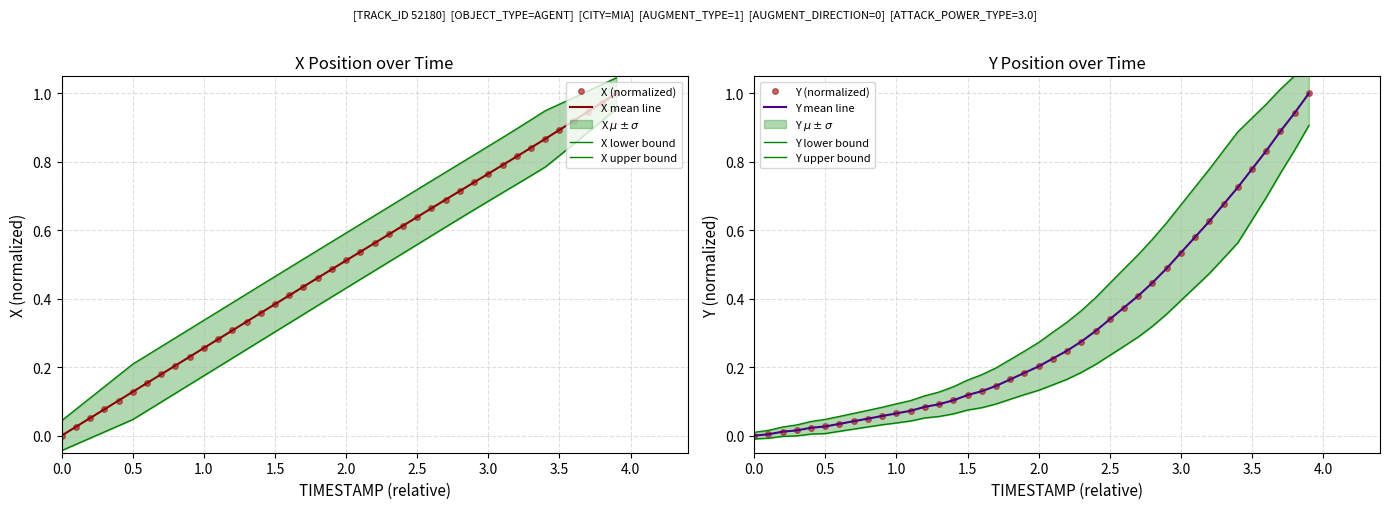

Rank the series by their average value, from lowest to highest.

Y, X